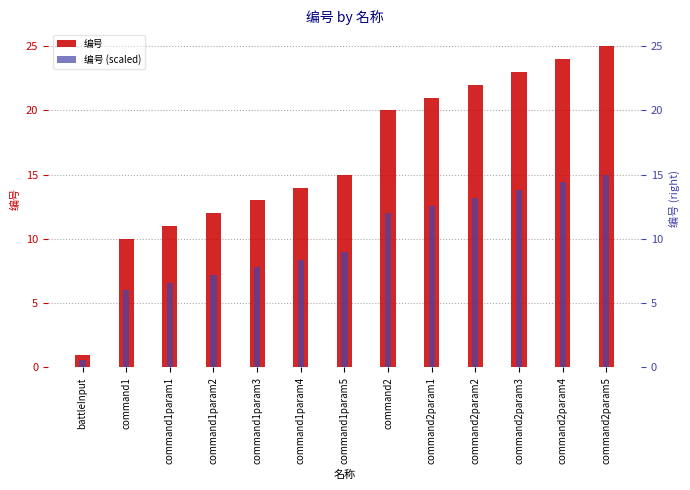

What is the sum of the 编号 (scaled) values at command2 and command1param5?

21.0